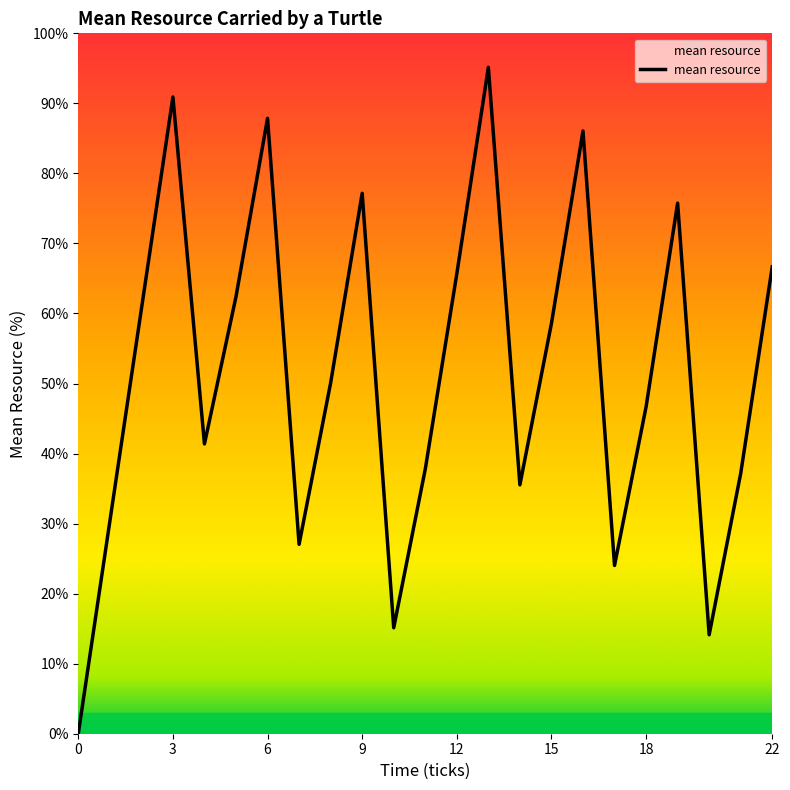

What is the maximum value shown in the chart?

95.1